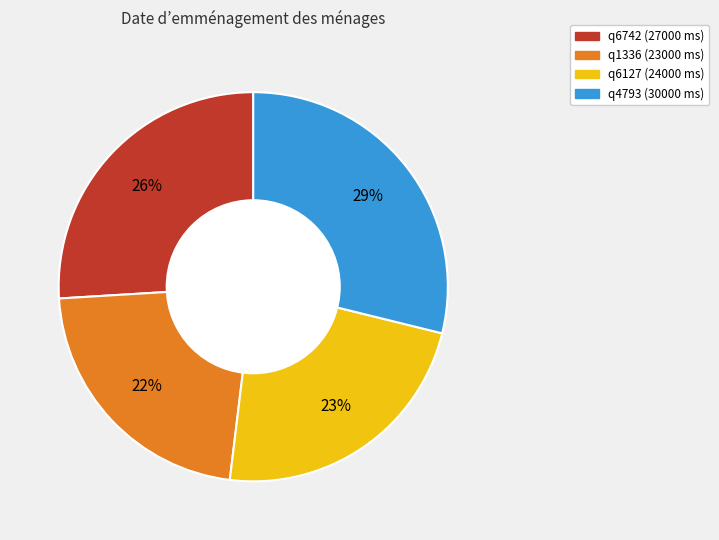

Approximately how many times larger is the value at q1336 compared to q4793?

0.8